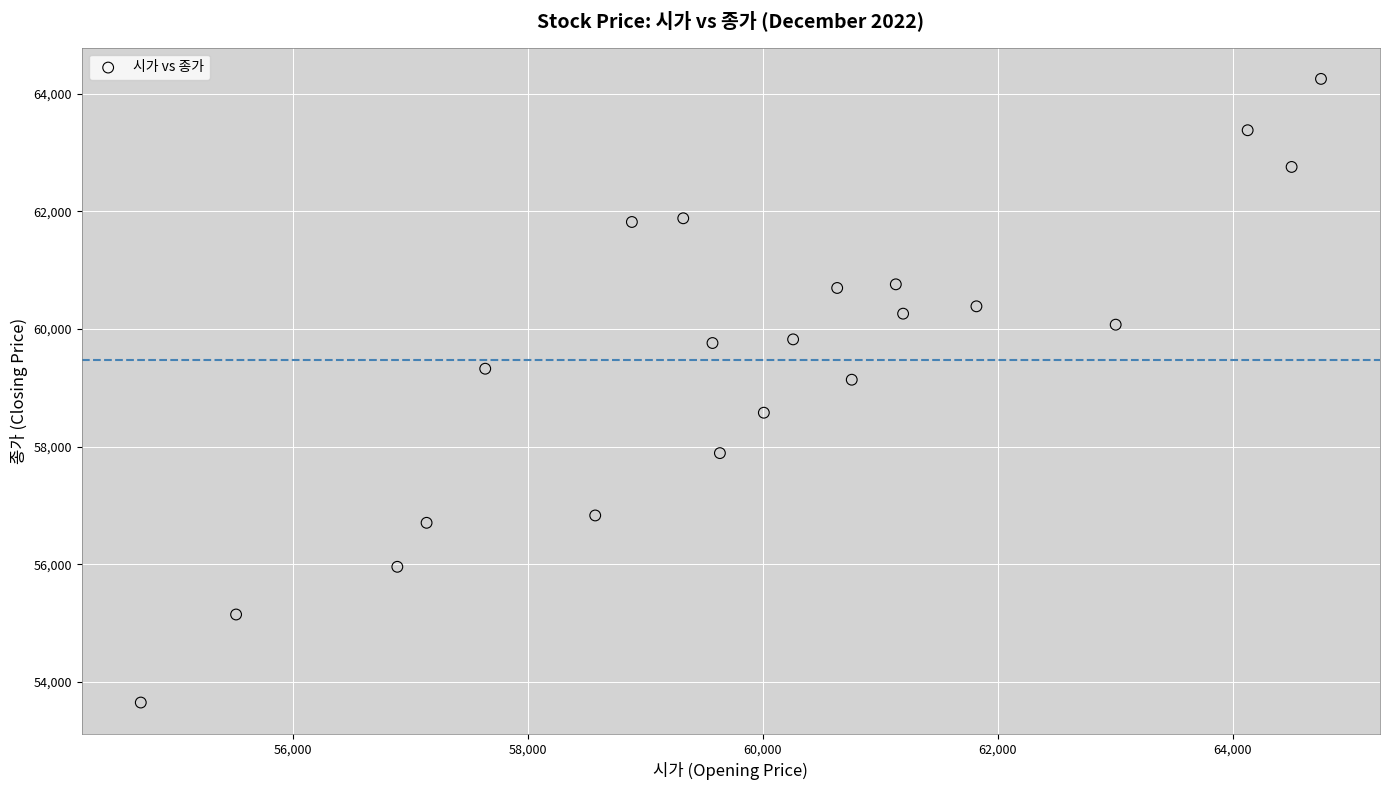

What Y value in the scatter plot is closest to 58949?

59136